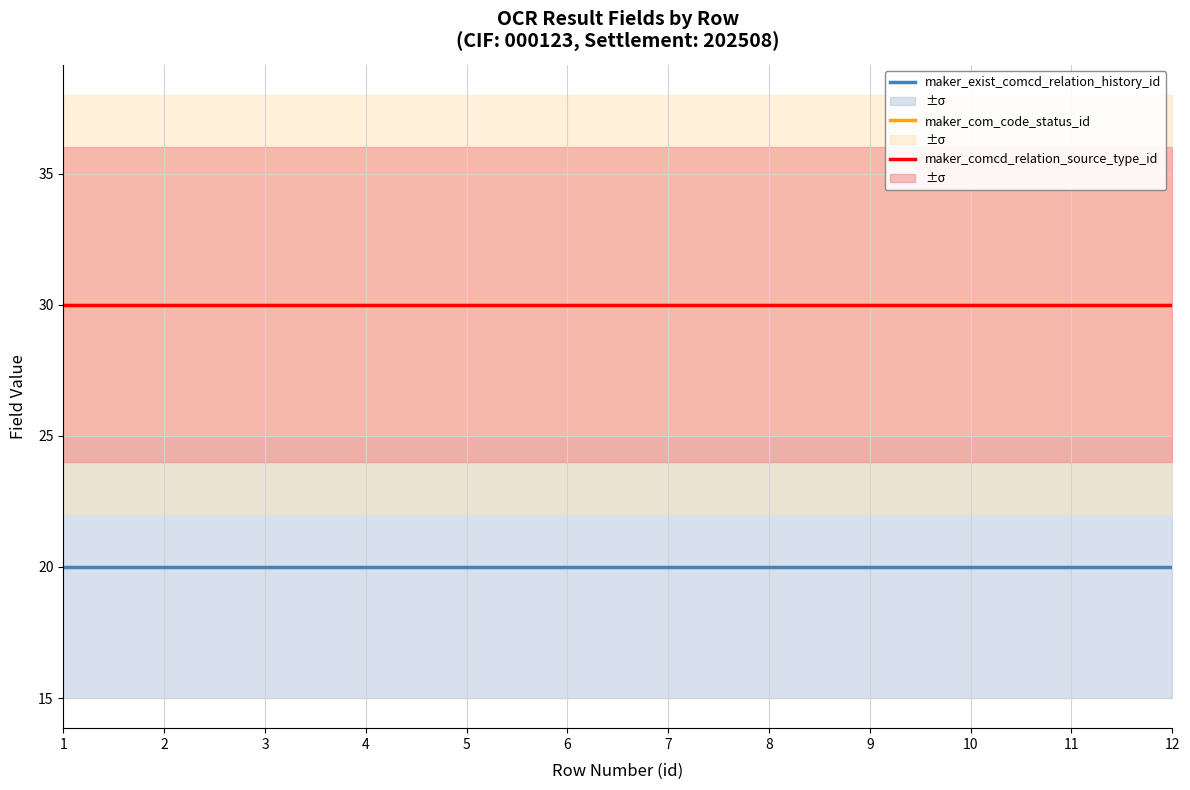

What is the sum of all maker_com_code_status_id values?

360